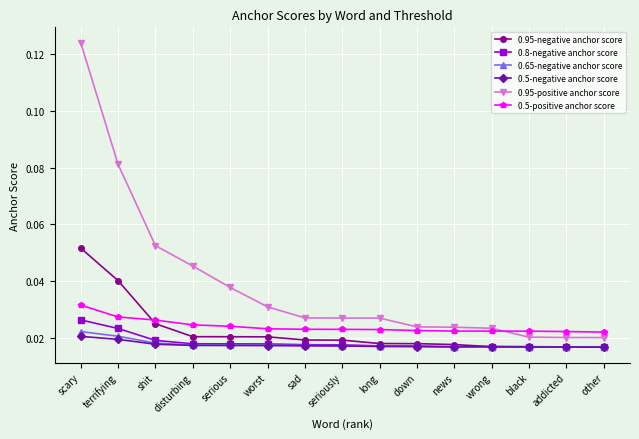

What is the sum of all 0.5-positive anchor score values?

0.4